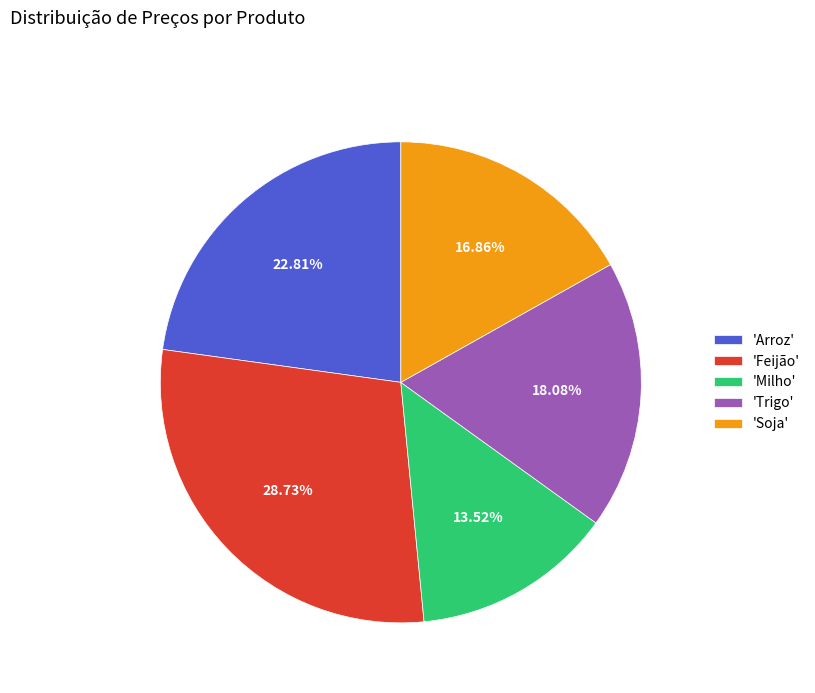

Between 'Milho' and 'Trigo', which is larger?

'Trigo'